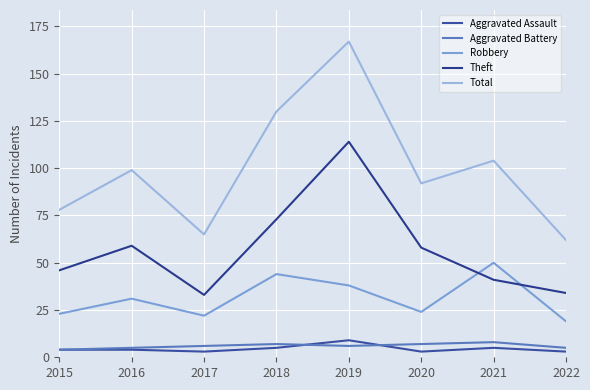

What is the approximate value of Total at 2020?

92